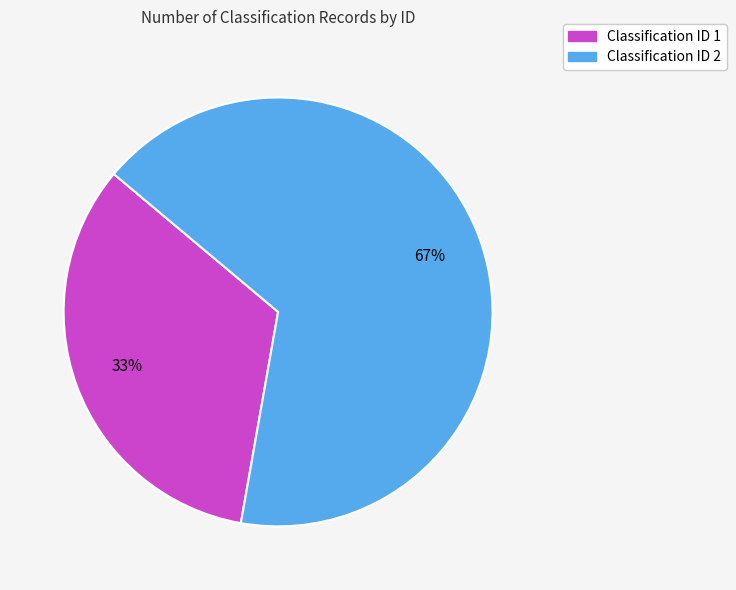

To the nearest percent, what is the average slice percentage?

50%